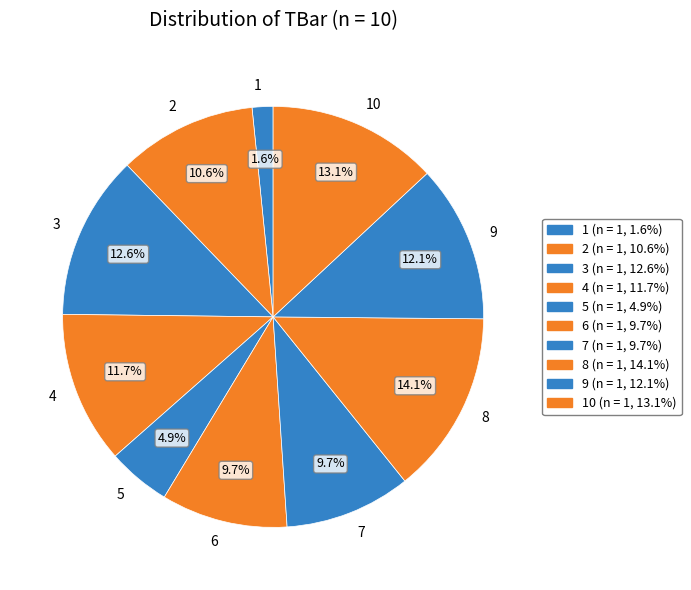

To the nearest percent, what is the average slice percentage?

10%